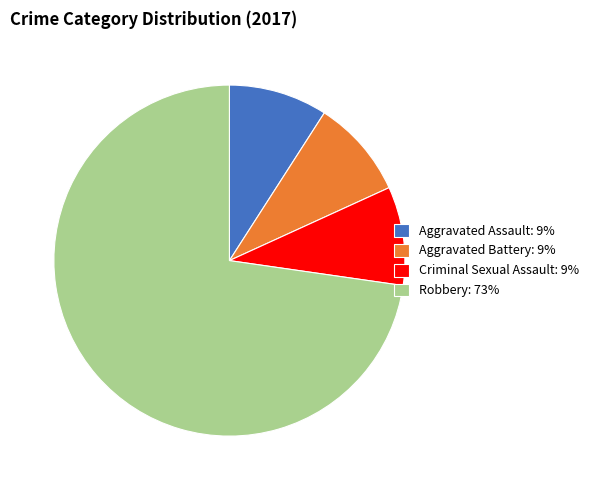

True or false: Aggravated Assault: 9% accounts for 9% of the total.

True